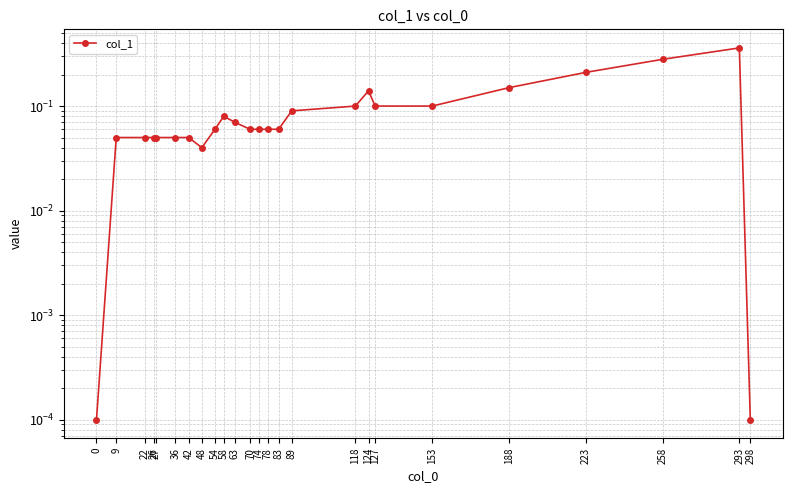

What is the maximum value shown in the chart?

0.4